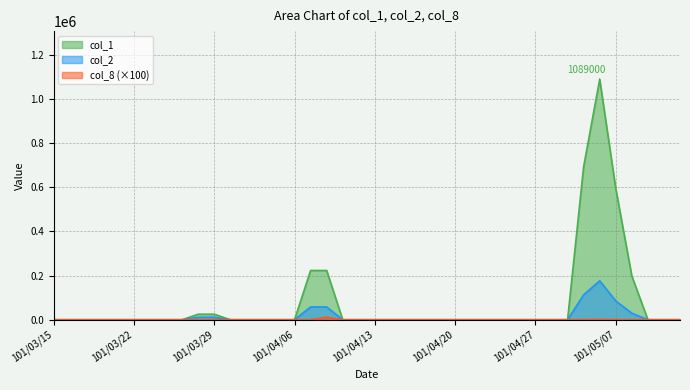

At which label is col_8 closest to 5600?

101/05/04